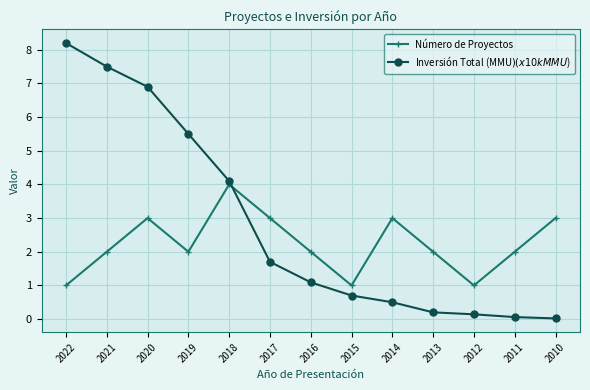

What is the total value across all series at 2018?

8.1